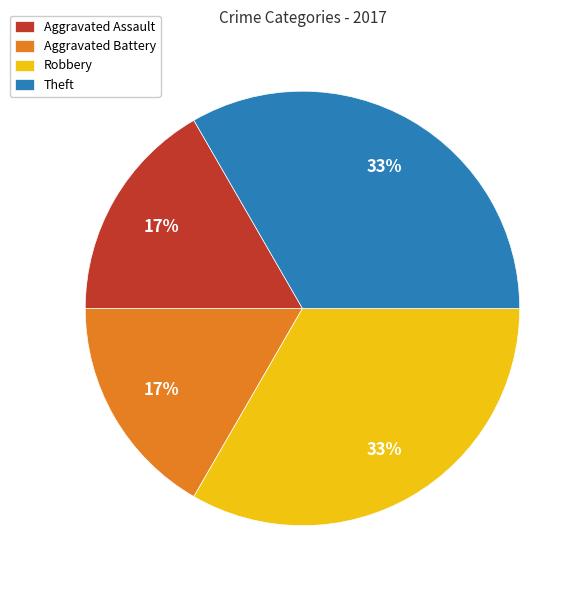

Is there any slice that represents more than half of the pie?

No